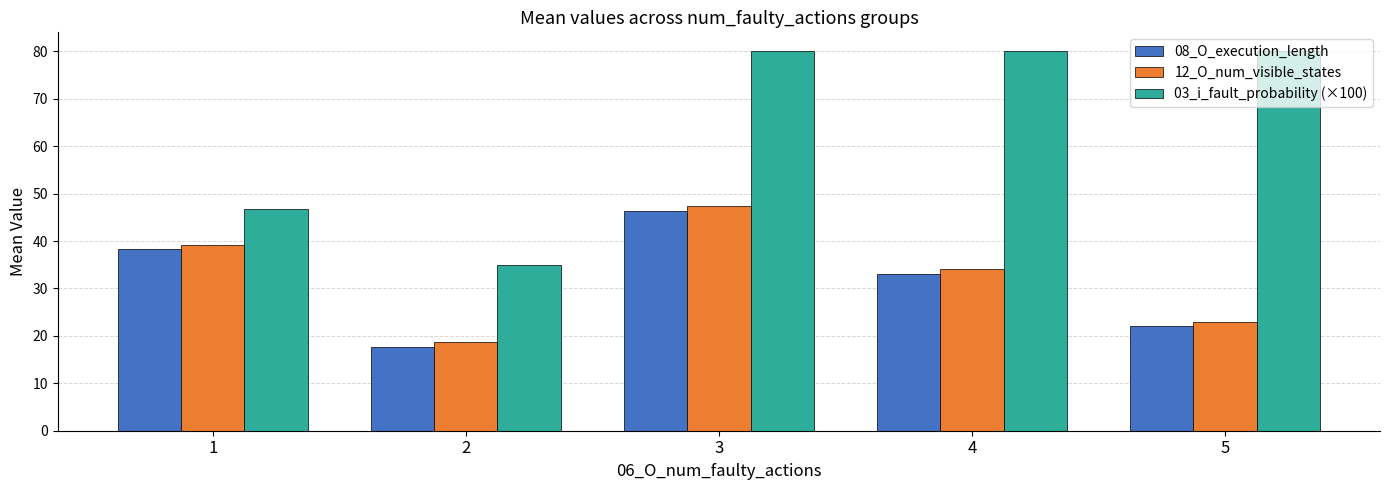

Rank the series at 2 from highest to lowest value.

03_i_fault_probability (×100), 12_O_num_visible_states, 08_O_execution_length